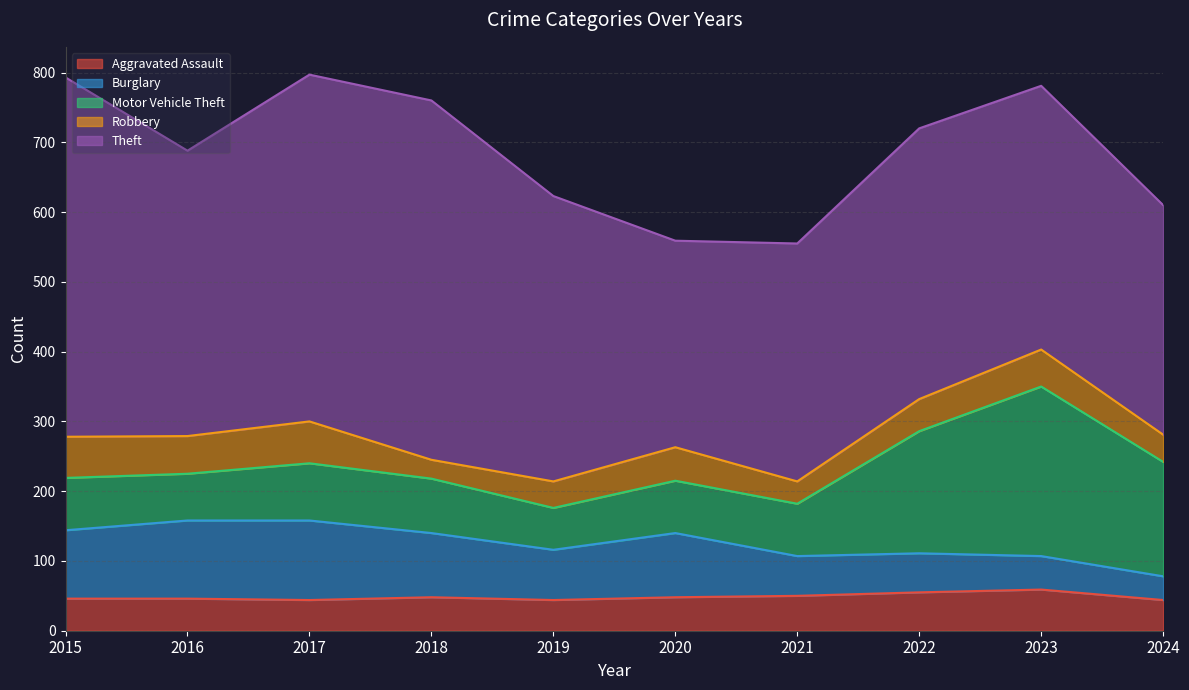

Which series ends up on top after the final intersection of Motor Vehicle Theft and Burglary?

Motor Vehicle Theft